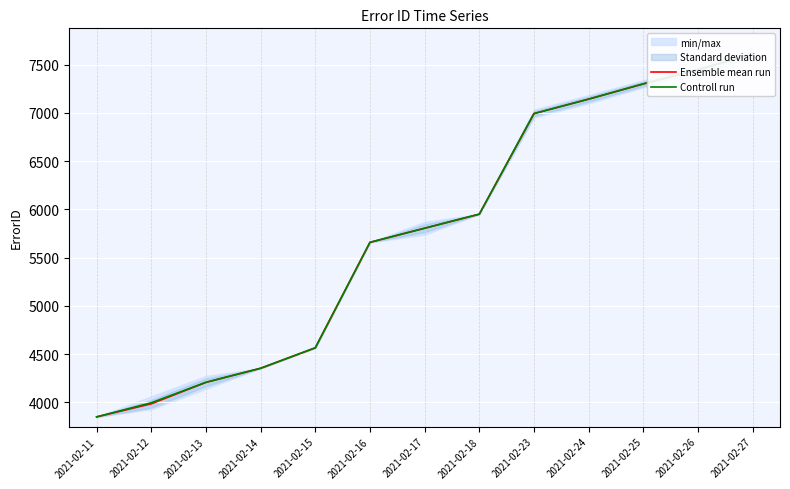

What is the difference between the maximum and minimum values in the Controll run series?

3760